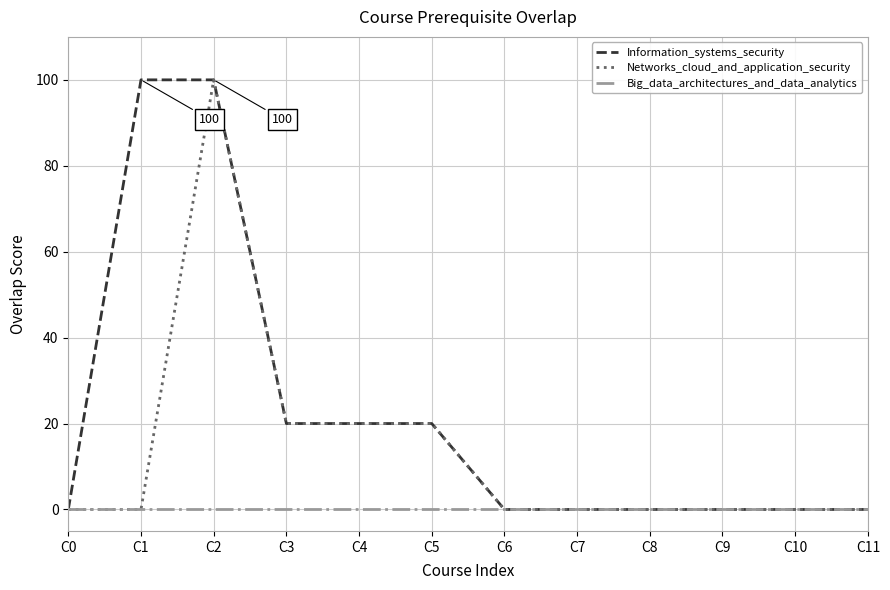

What is the highest value of the Information_systems_security series?

100